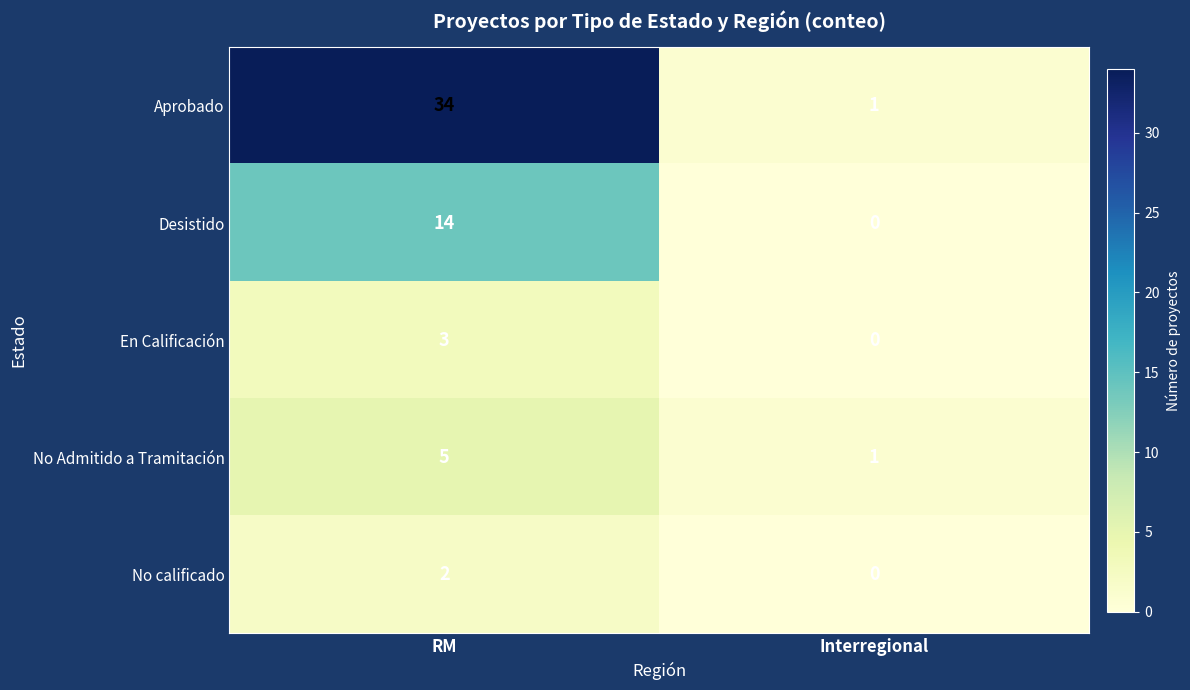

What is the greatest value displayed?

34